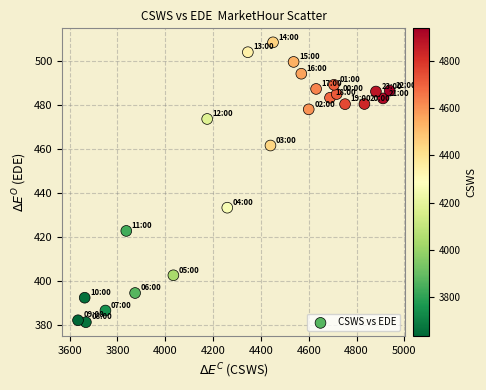

What is the range of Y values (max minus min)?

127.0